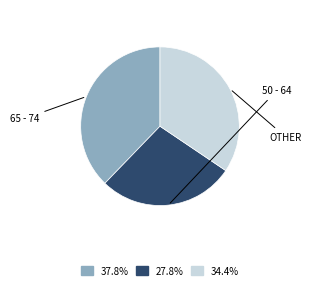

Is there any slice that represents more than half of the pie?

No